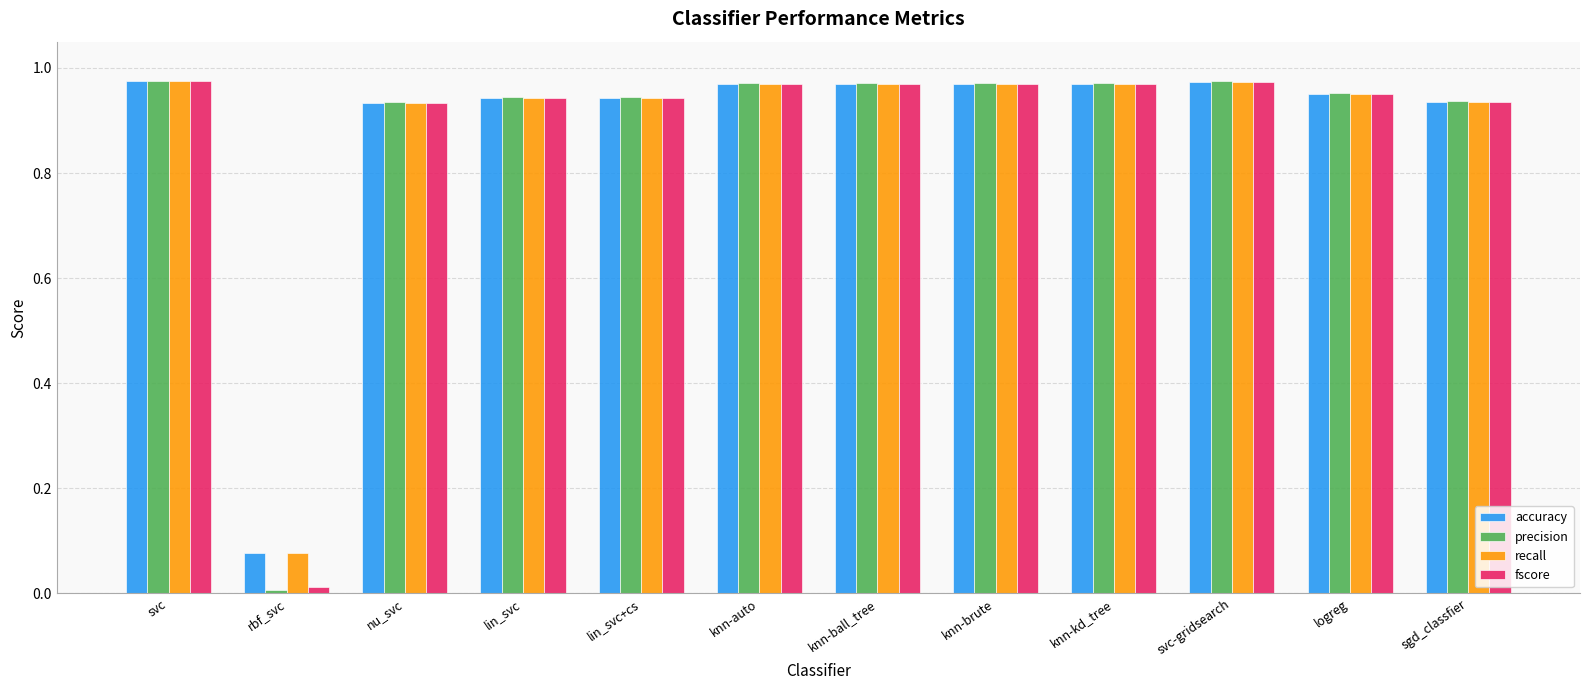

Is the value of precision at sgd_classfier greater than the value of accuracy at knn-auto?

No